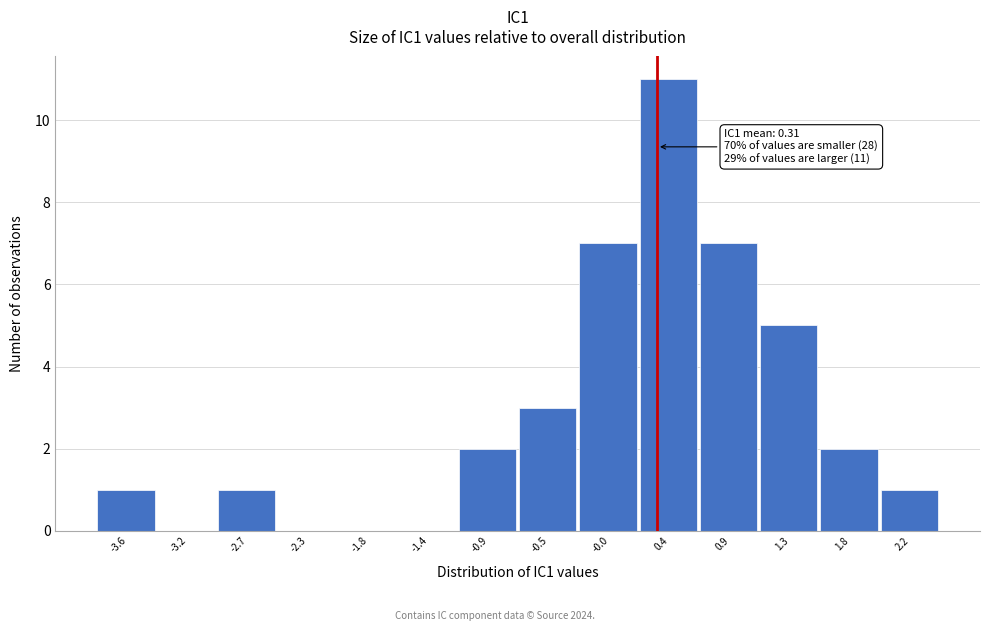

Which range on the x-axis has the tallest bar?

0.20 to 0.65